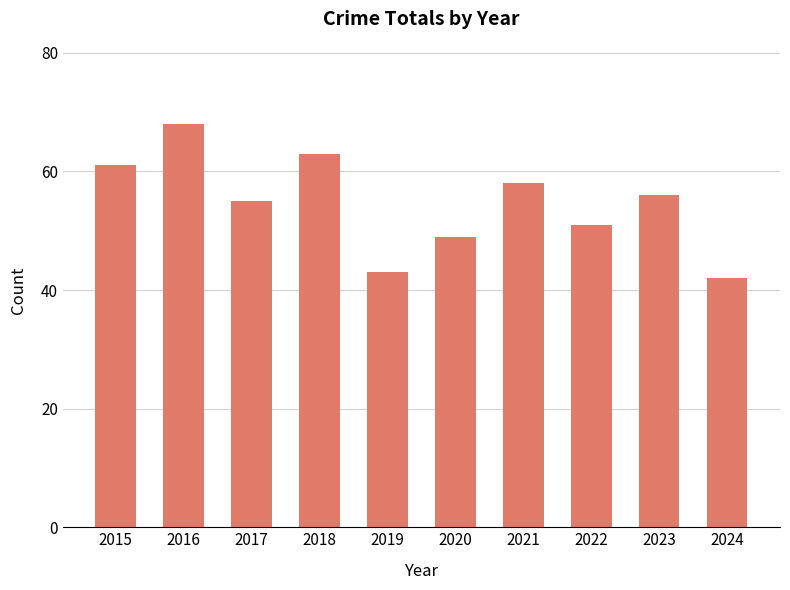

The chart shows a value of 61 at 2015. True or false?

True